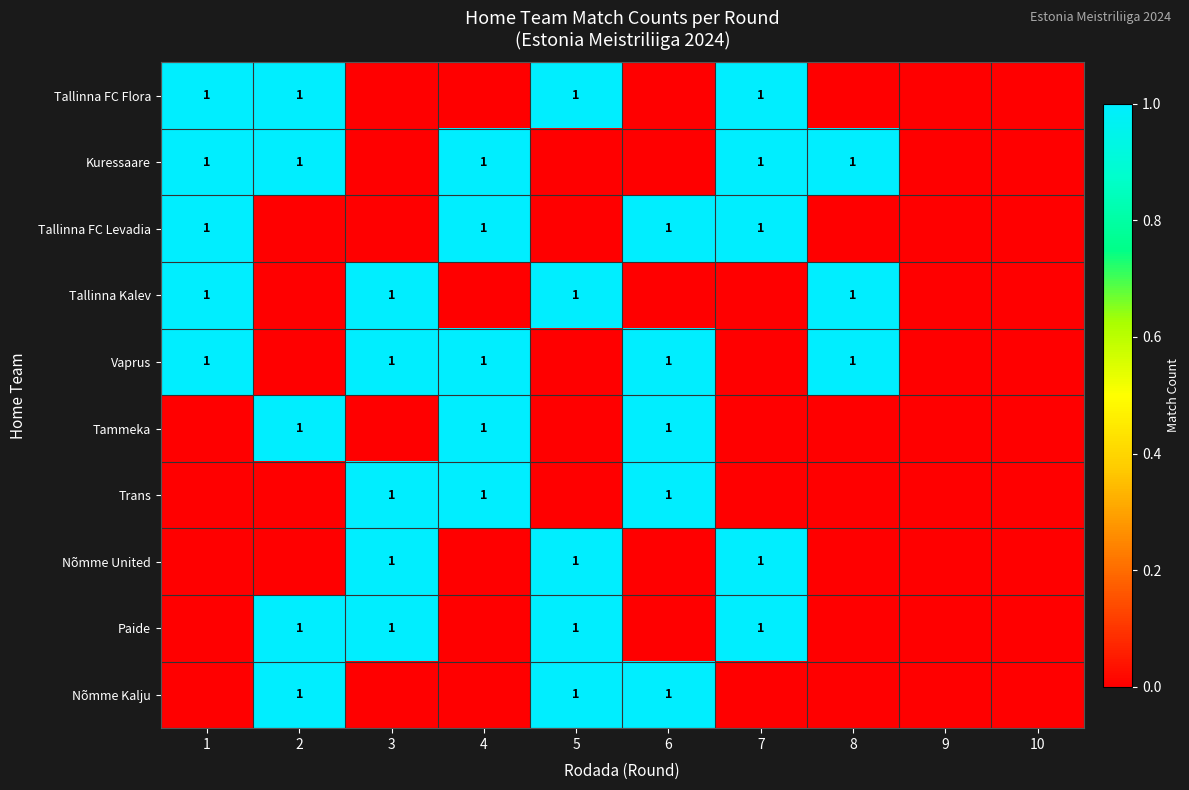

Is it true that Tallinna FC Levadia equals 1 at 7?

True